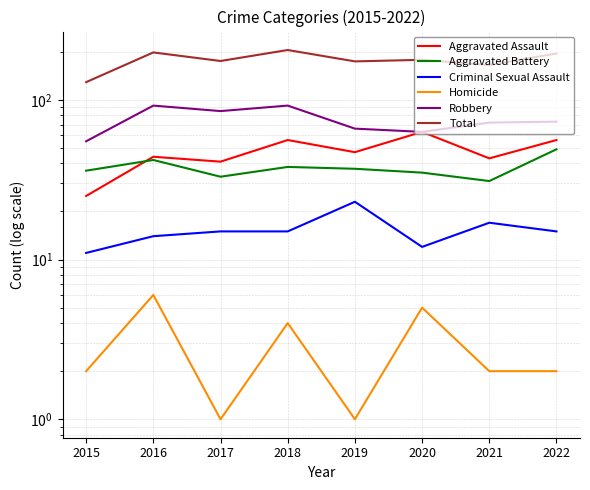

Is the value of Robbery at 2021 greater than the value of Aggravated Battery at 2021?

Yes